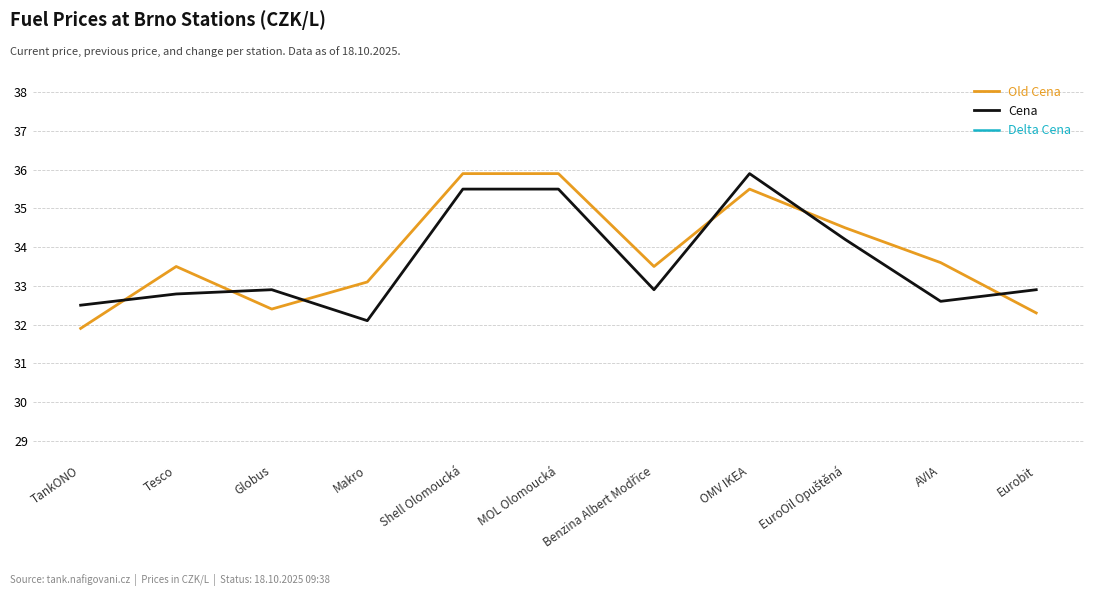

How many times do Cena and Old Cena cross each other?

6